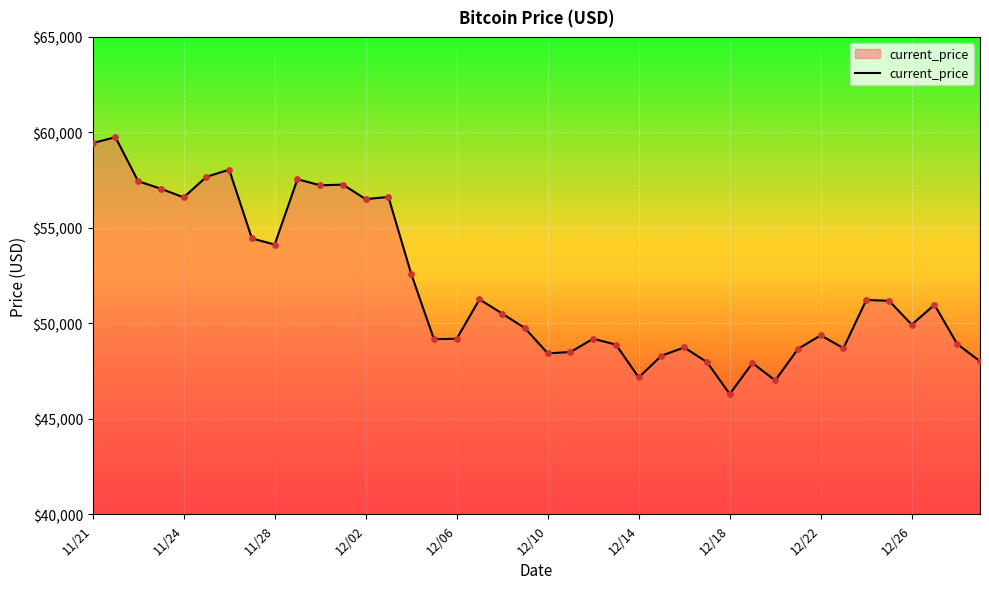

What is the smallest value displayed?

46296